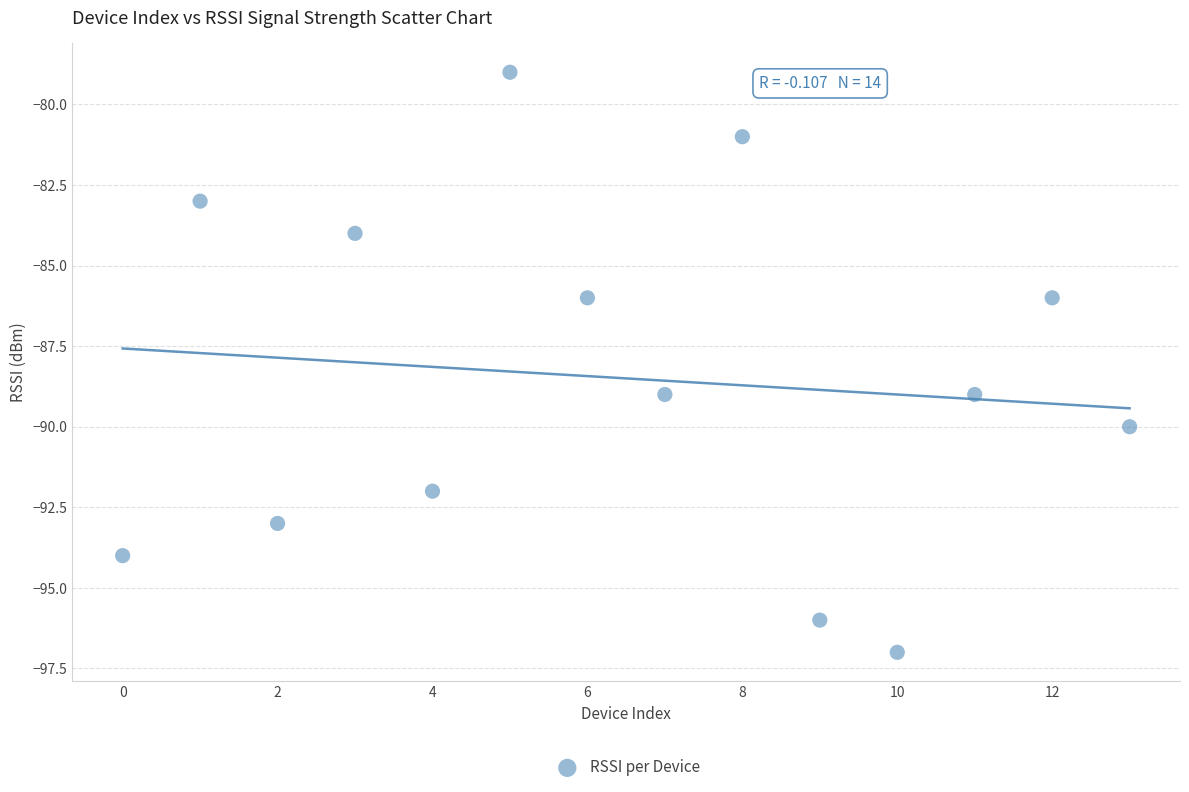

What is the range of Y values (max minus min)?

18